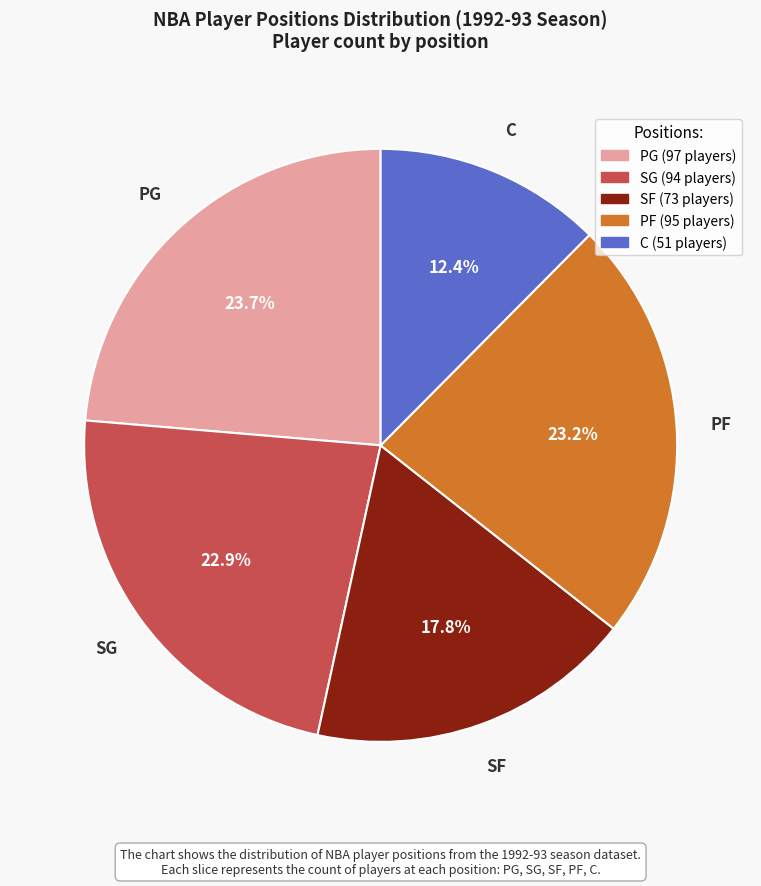

How many slices are in this pie chart?

5